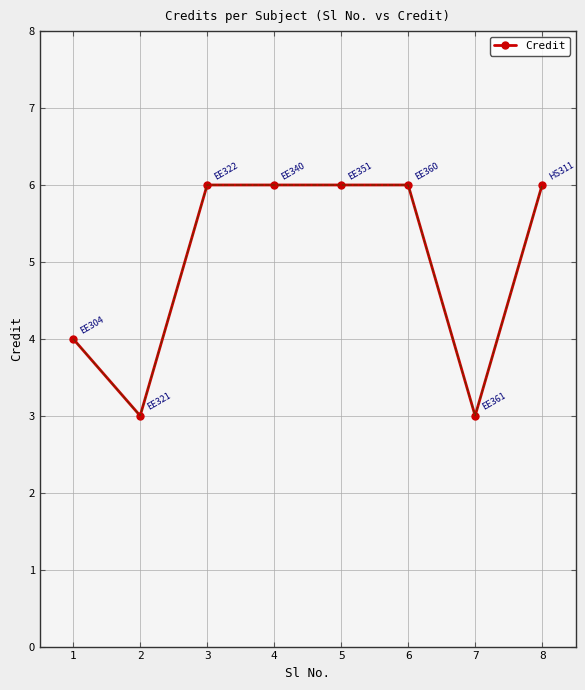

How many distinct data groups are displayed?

1